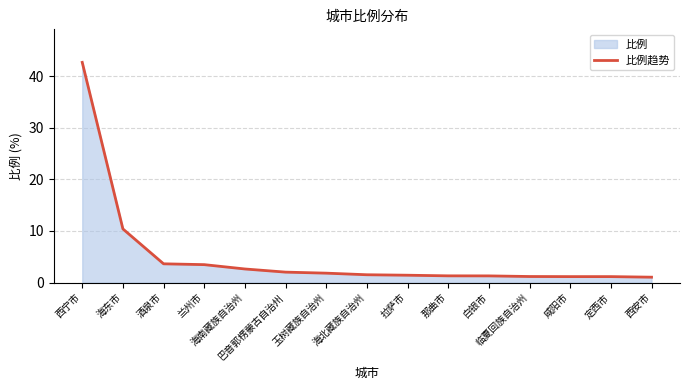

What is the difference between the maximum and minimum values?

41.6